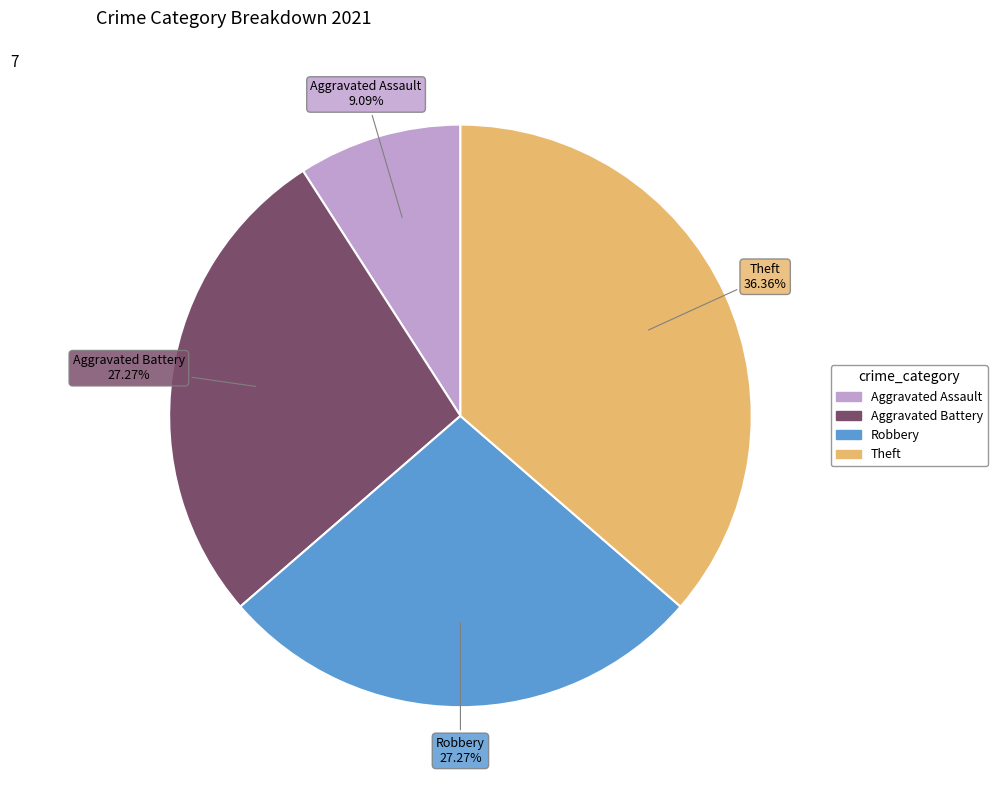

True or false: Robbery accounts for 38% of the total.

False